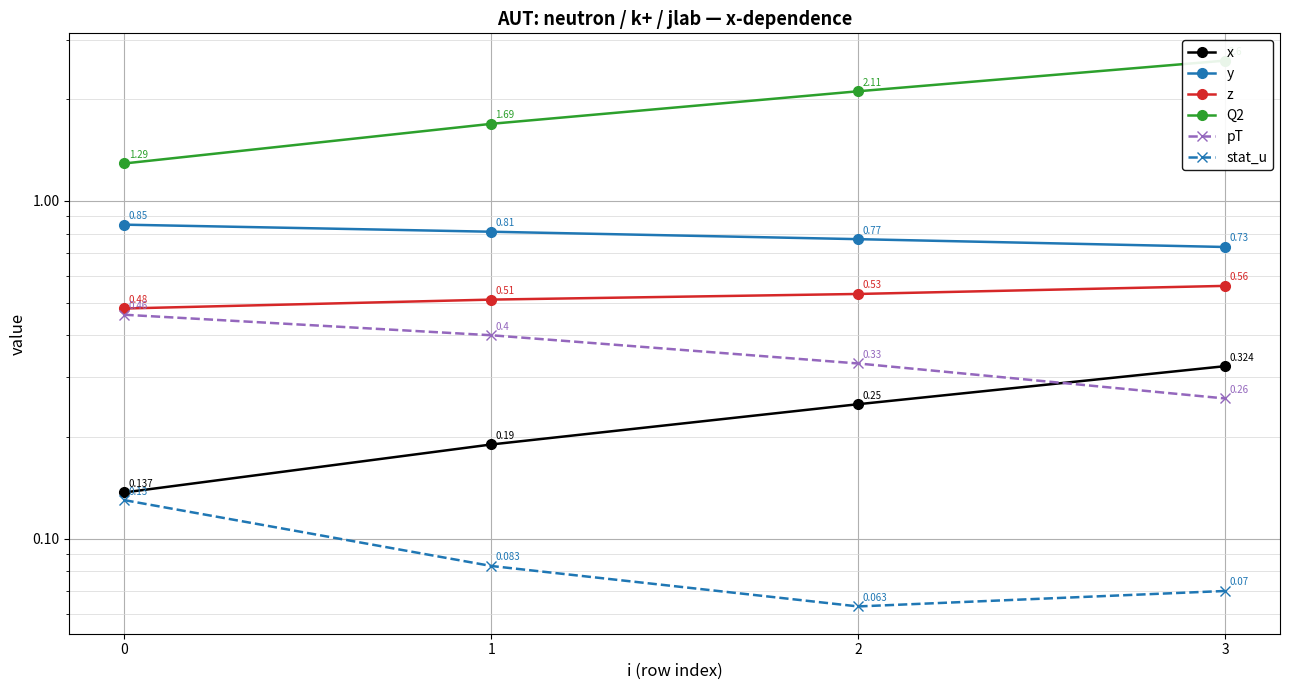

How many lines are shown in the chart?

6